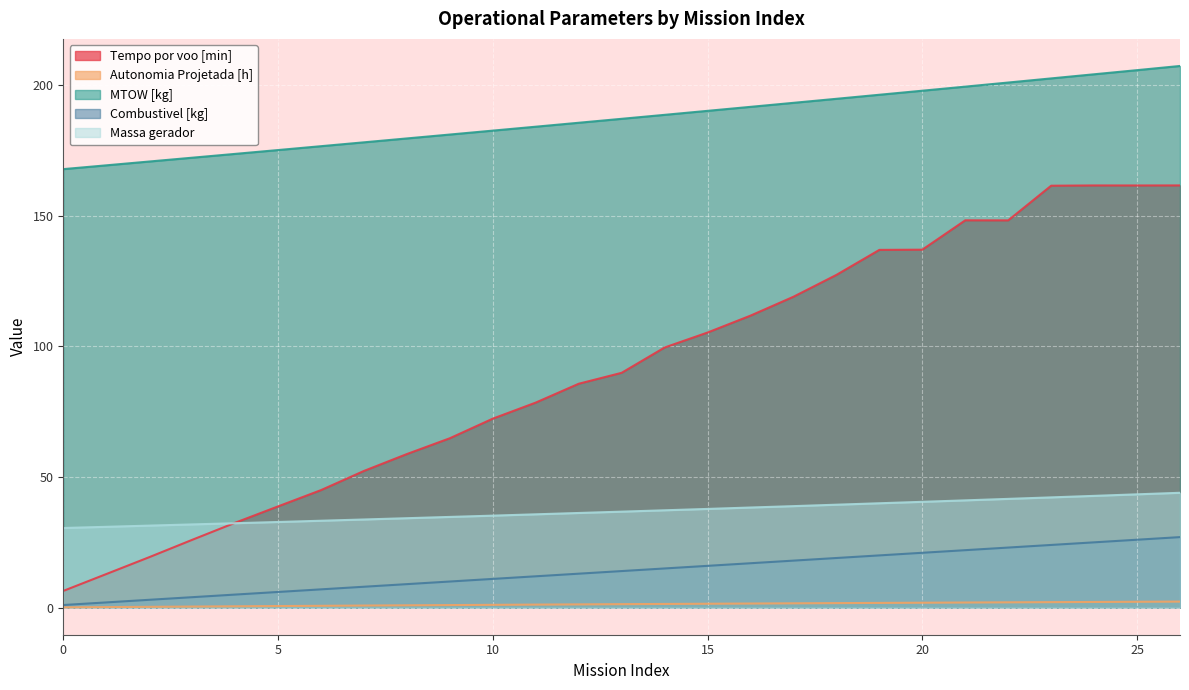

What is the minimum value for MTOW [kg]?

167.9